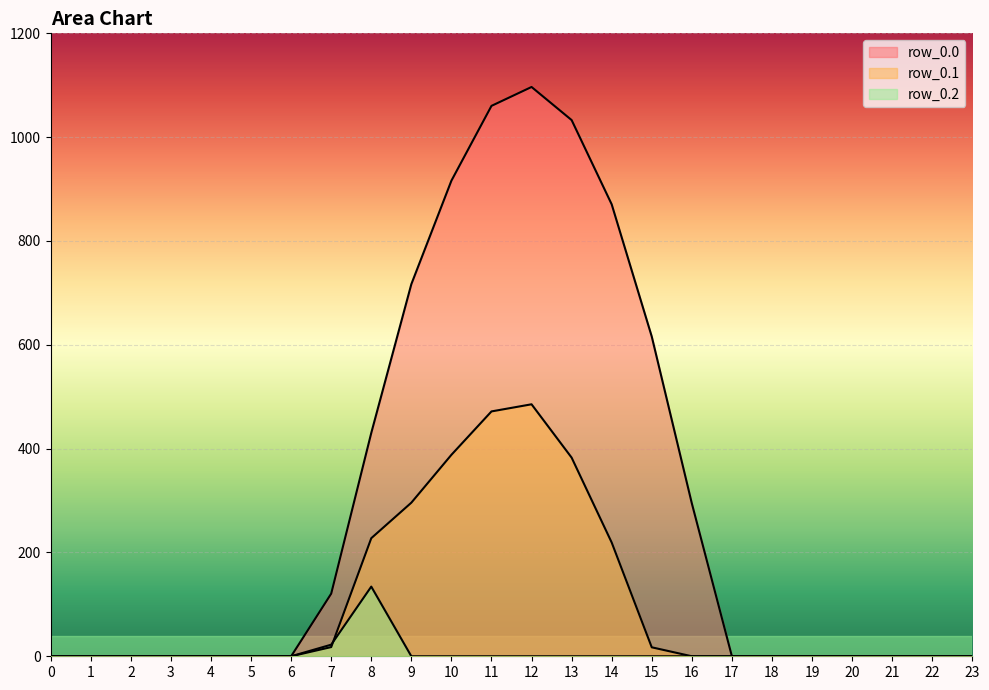

Between 15 and 23, which is larger?

15